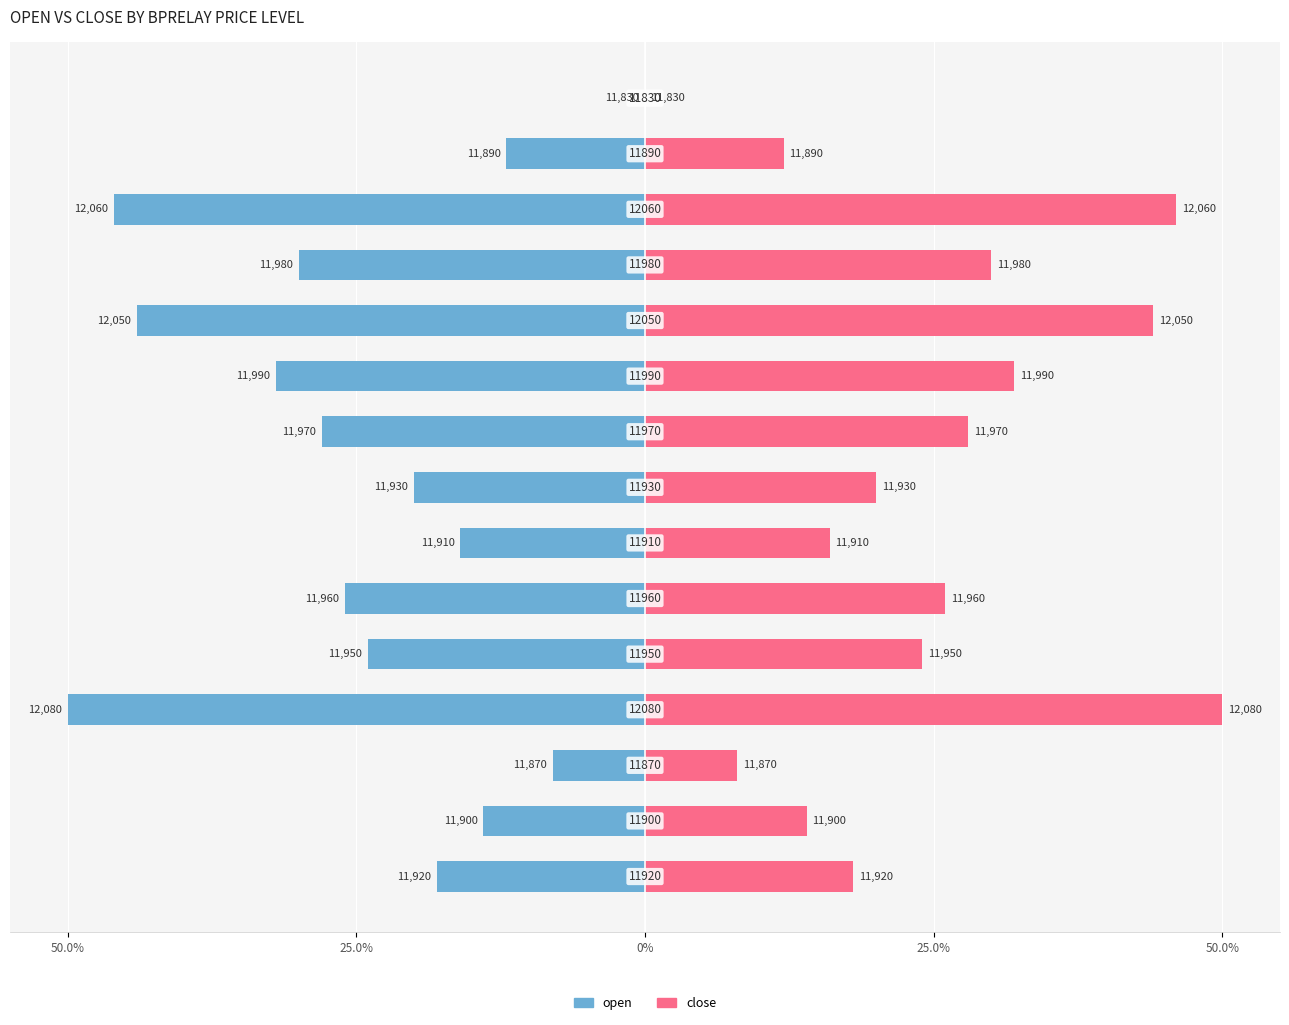

What is the minimum value shown in the chart?

-50